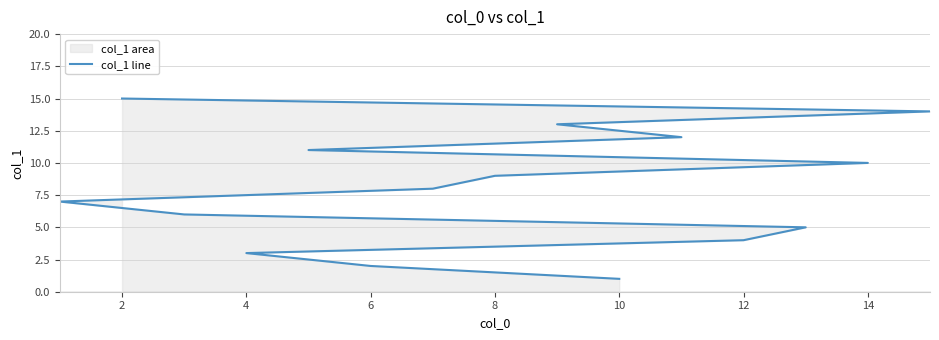

What is the difference between the maximum and minimum values?

14